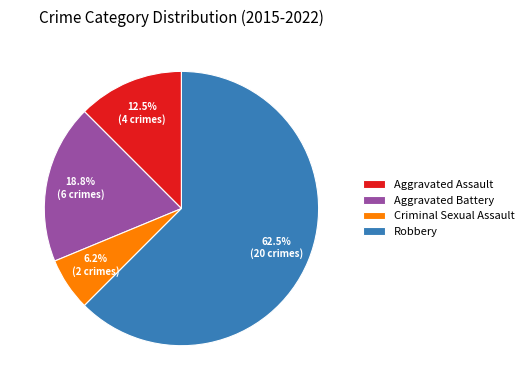

Does Robbery represent more than half of the total?

Yes